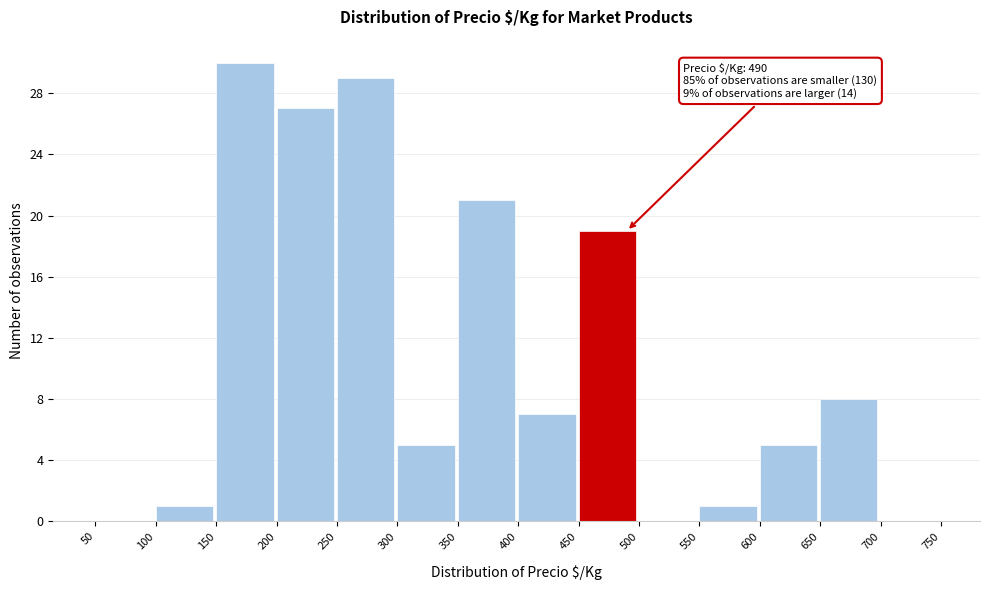

Over which range of the x-axis is the bar tallest?

150 to 200